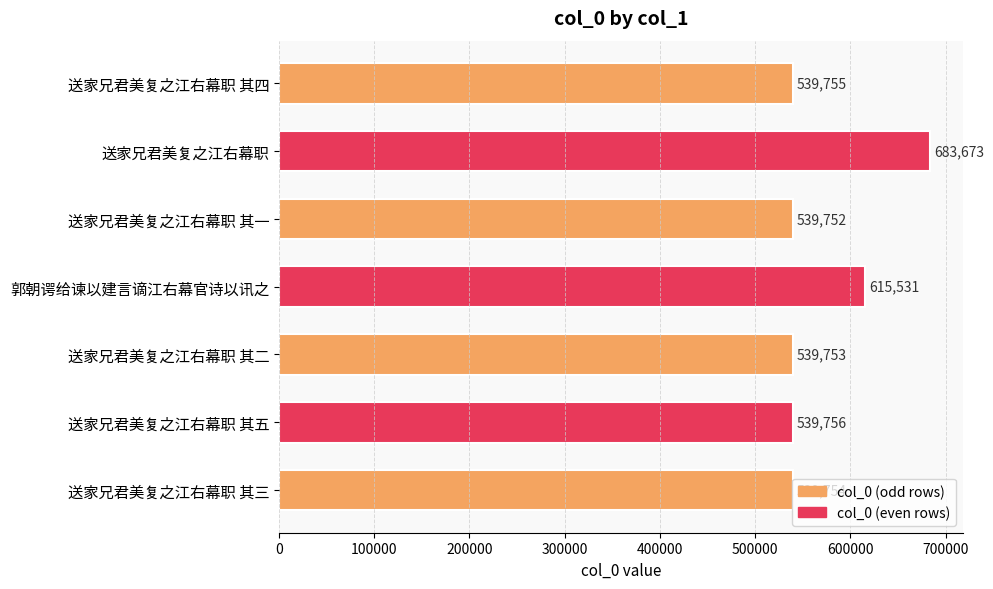

What is the difference between the second highest and second lowest values?

75778